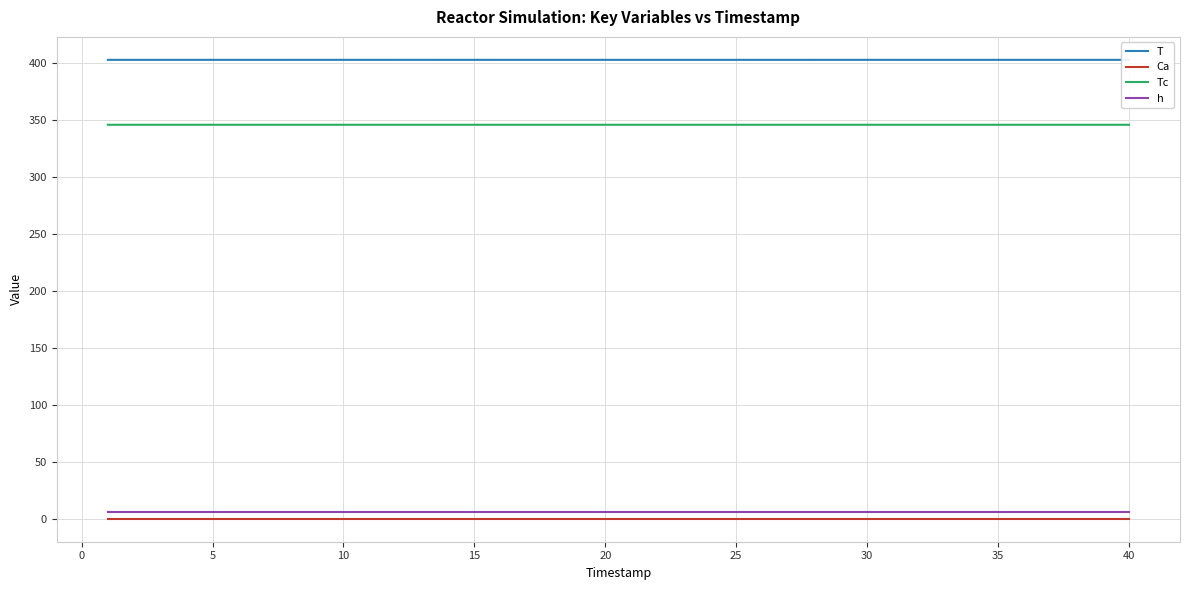

True or false: h and T cross at least once.

False